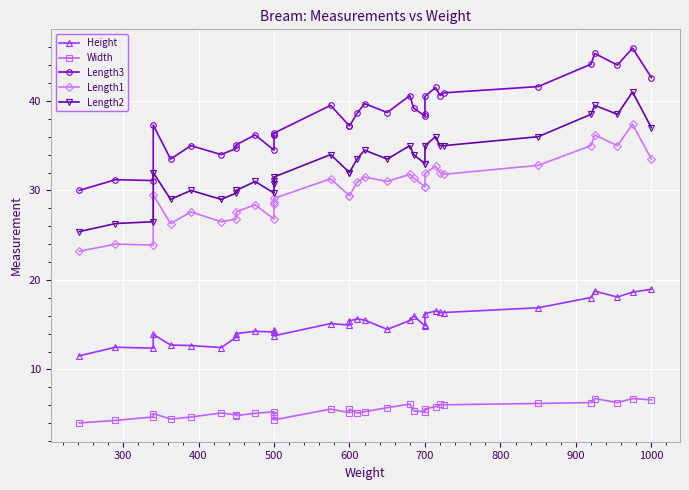

How many lines are shown in the chart?

5